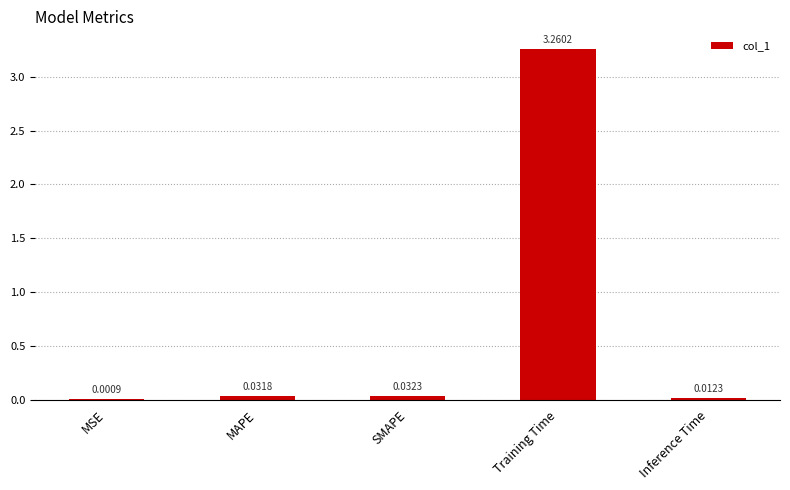

Where is the data nearest to the value 1?

SMAPE